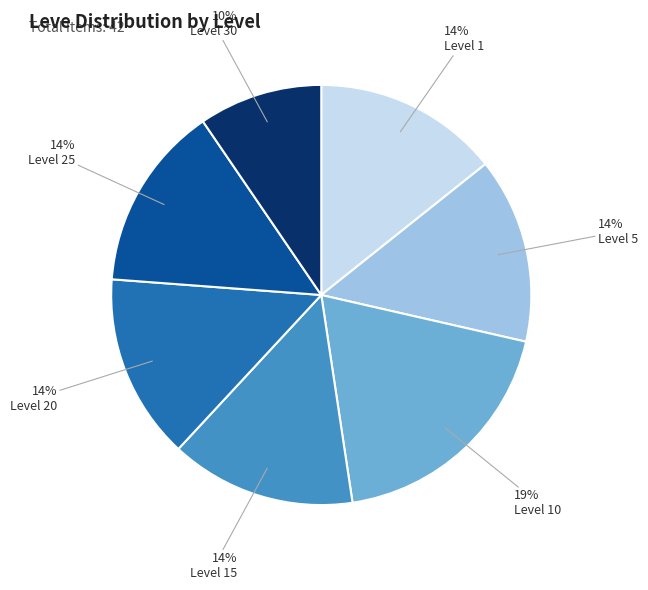

Which category has the biggest portion of the pie?

Level 10